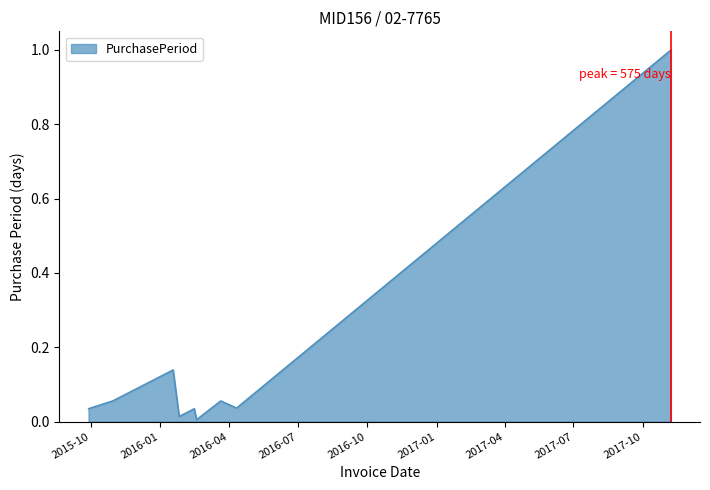

What is the maximum value shown in the chart?

1.0